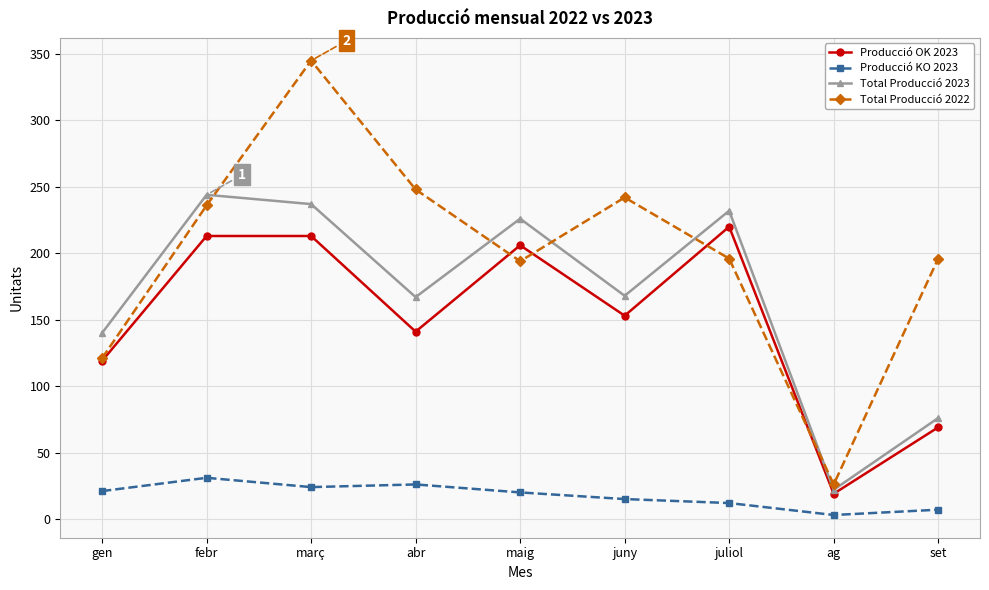

True or false: Total Producció 2022 and Producció OK 2023 cross at least once.

True